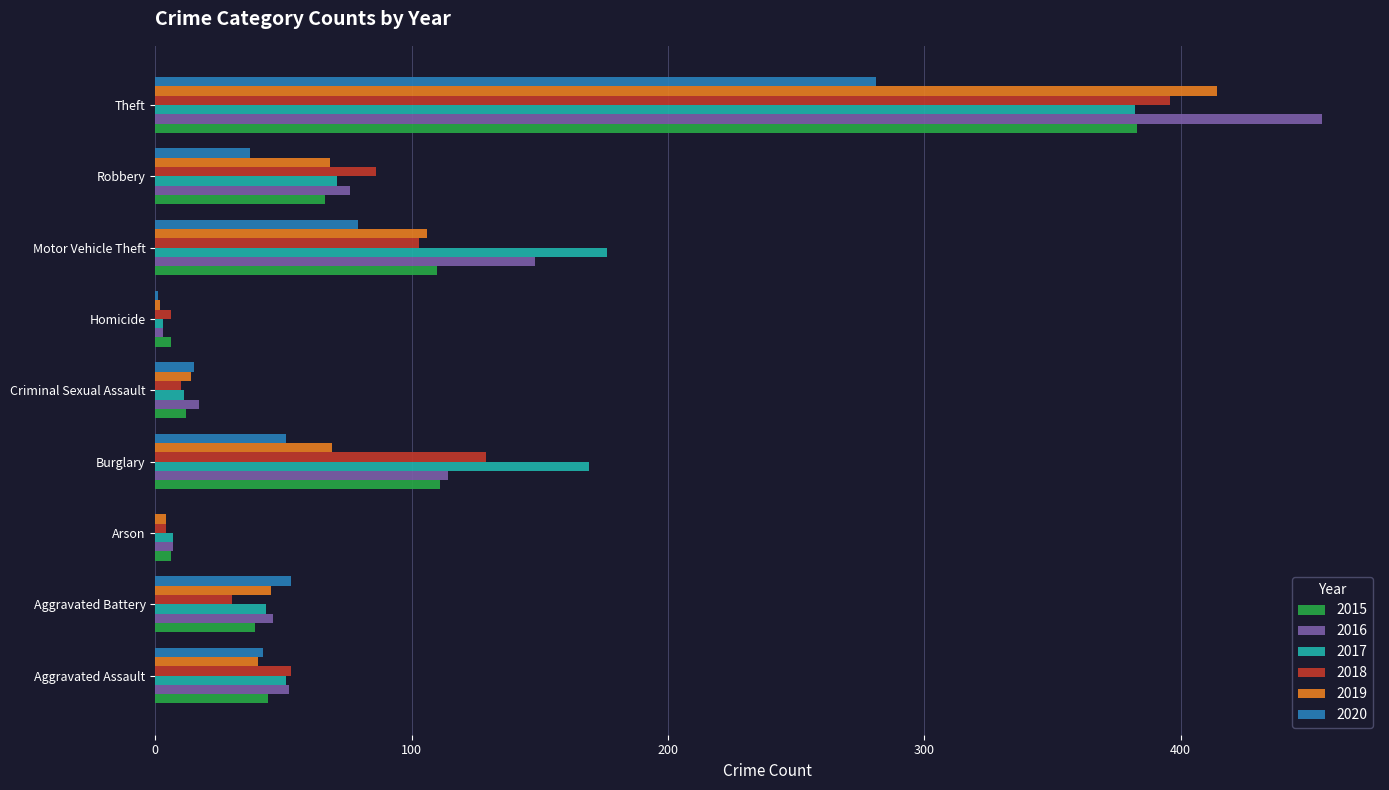

What value does the 2019 series have at Motor Vehicle Theft, to the nearest 10?

110